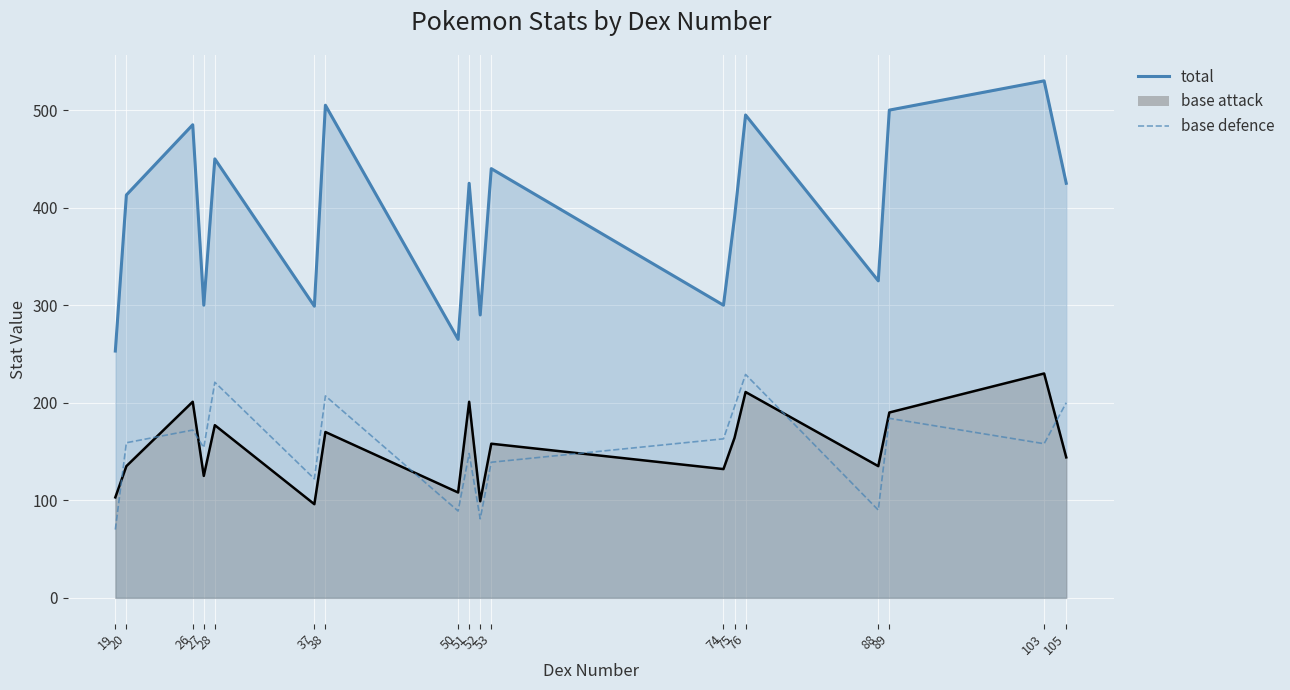

Which series changed the most between 74 and 105?

total